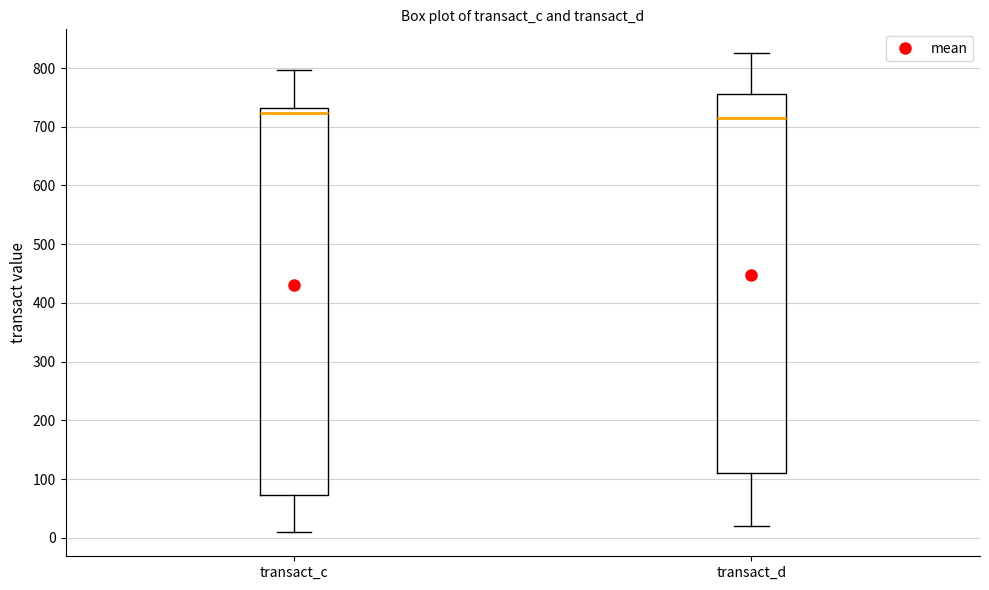

Comparing the boxes themselves (not the whiskers), which one is the tallest?

transact_c